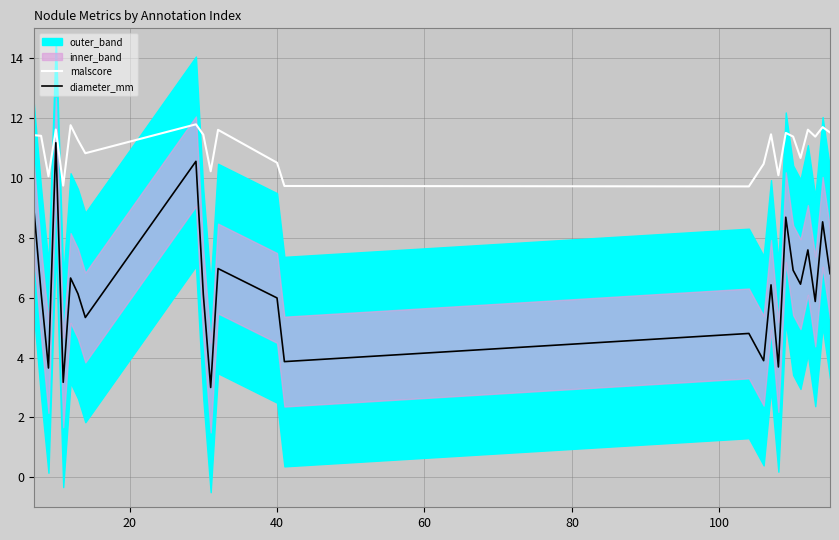

True or false: diameter_mm and malscore cross at least once.

False